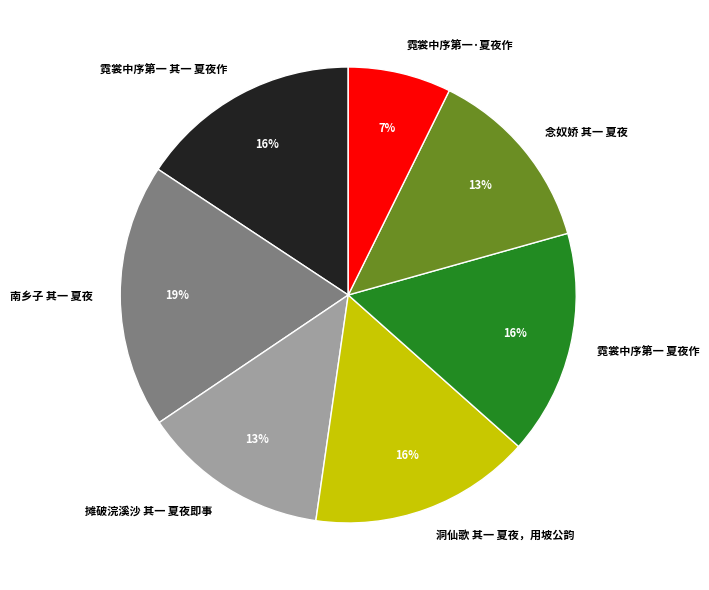

Which has a higher value, 摊破浣溪沙 其一 夏夜即事 or 南乡子 其一 夏夜?

南乡子 其一 夏夜